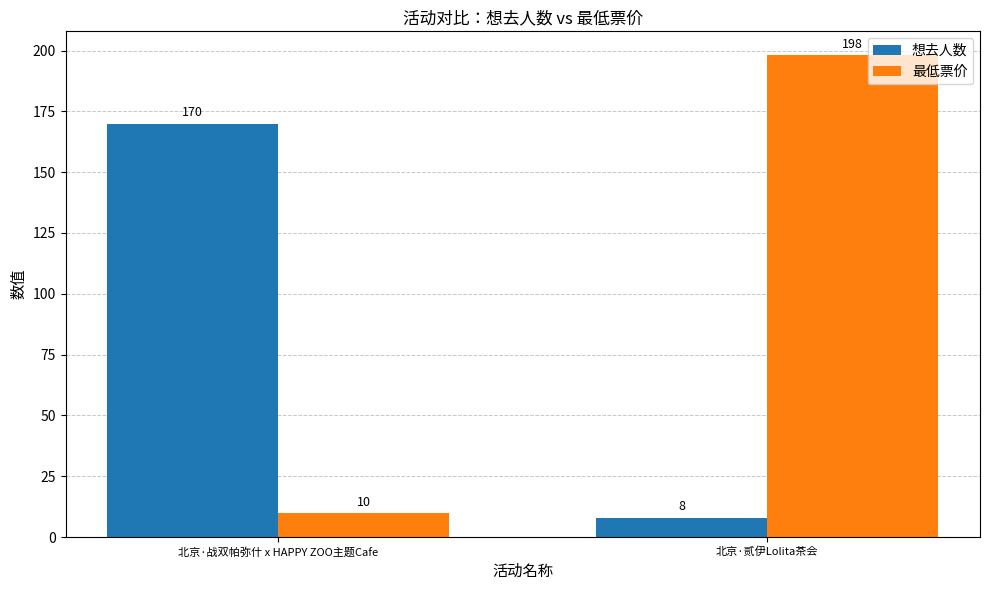

What is the spread (max minus min) of values at 北京·贰伊Lolita茶会?

190